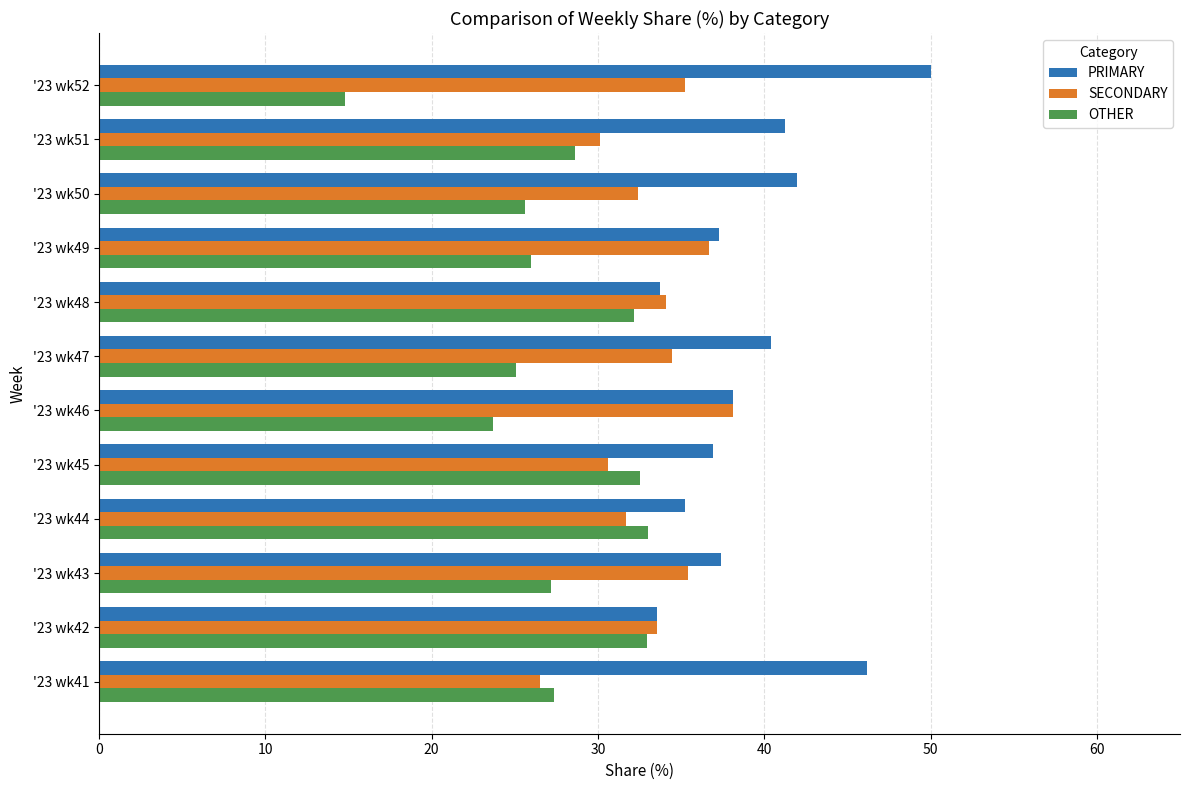

Rank the series by their maximum value, from highest to lowest.

PRIMARY, SECONDARY, OTHER